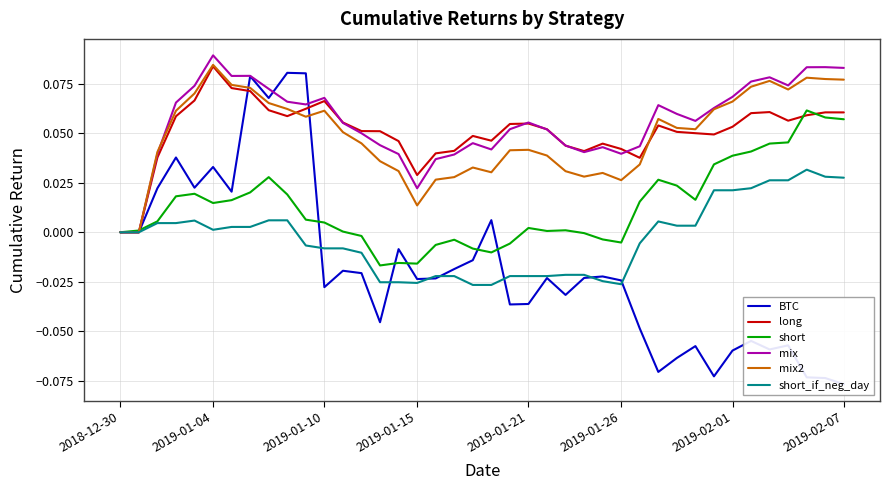

What is the minimum value shown in the chart?

-0.1